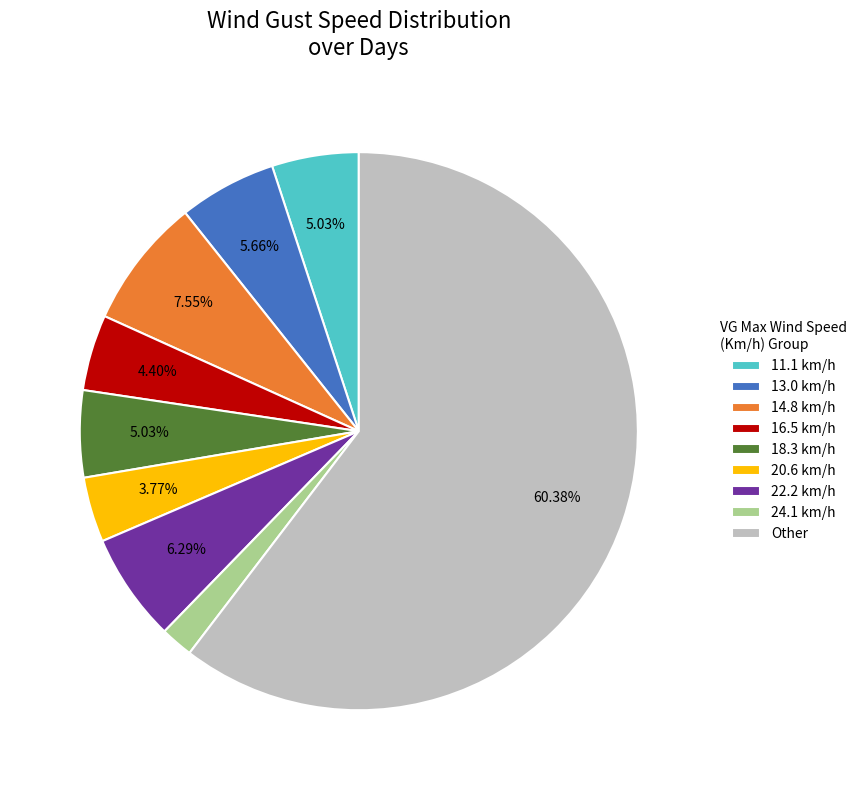

Between 24.1 km/h and 13.0 km/h, which is larger?

13.0 km/h